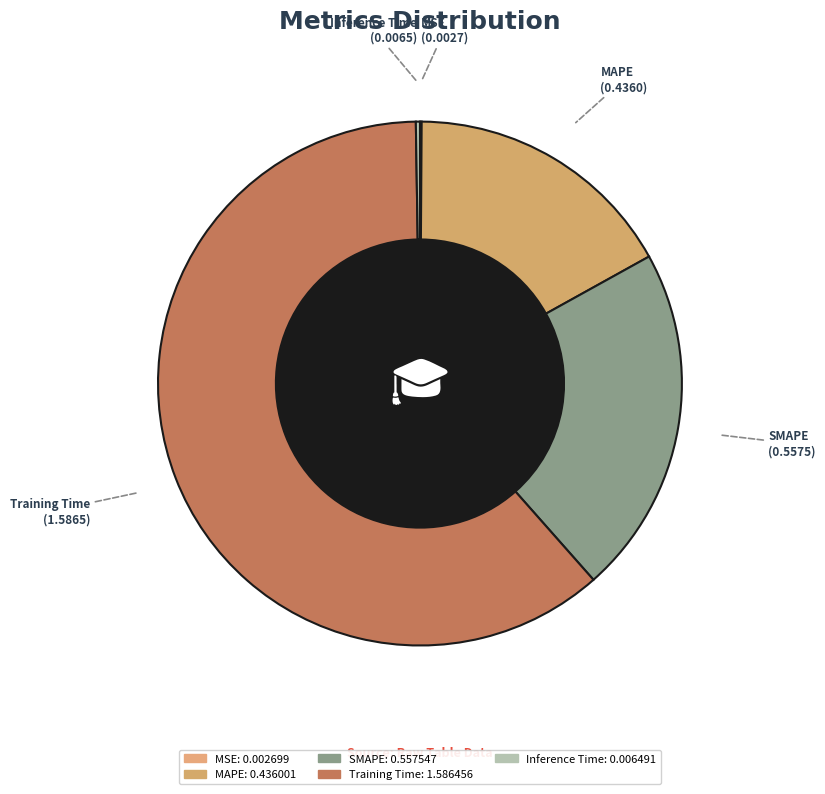

Is there a majority slice in this chart?

Yes